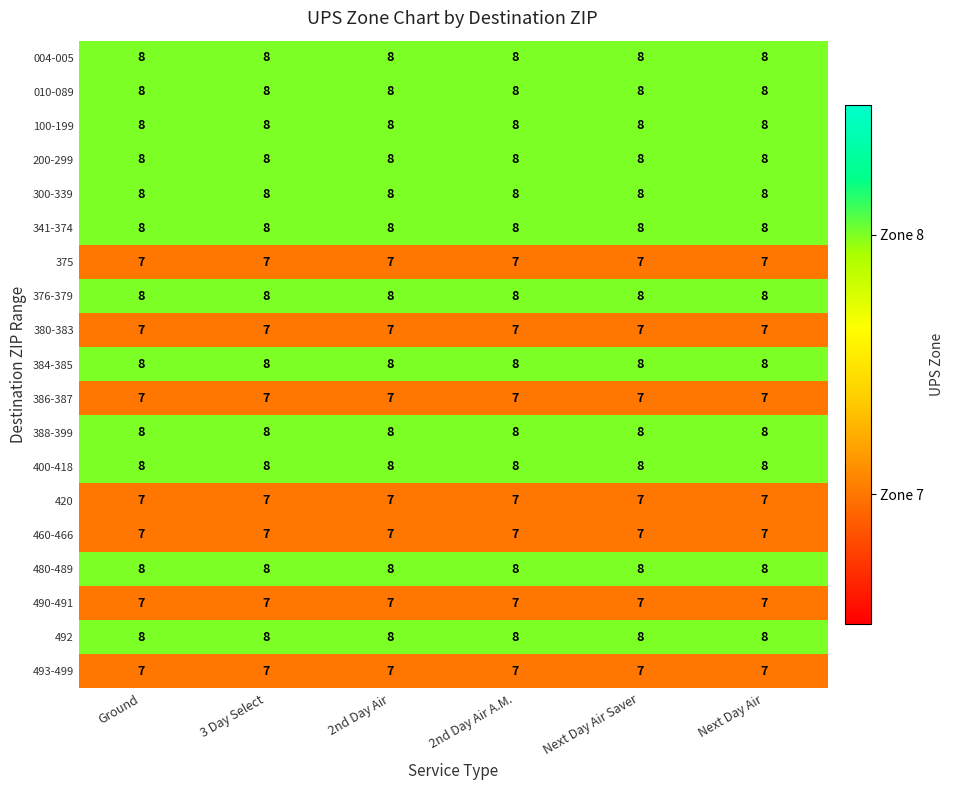

The value of 100-199 at 3 Day Select is 8. True or false?

True